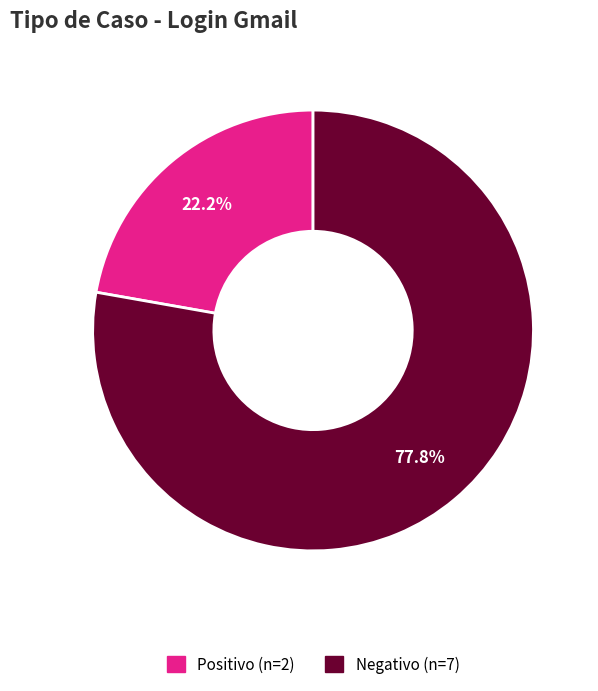

Does Positivo account for over 50% of the chart?

No